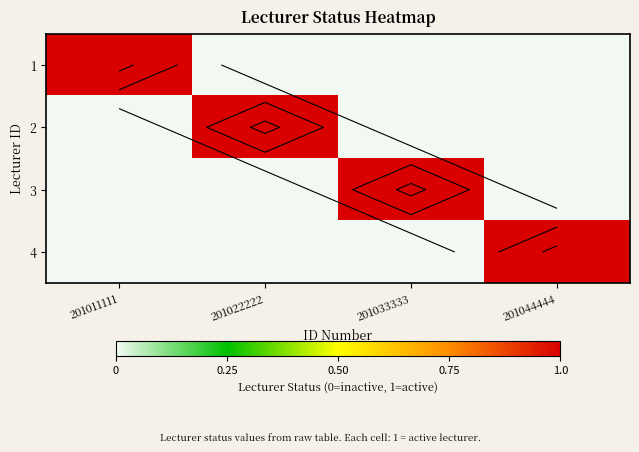

Is it true that 4 equals 0 at 201011111?

False